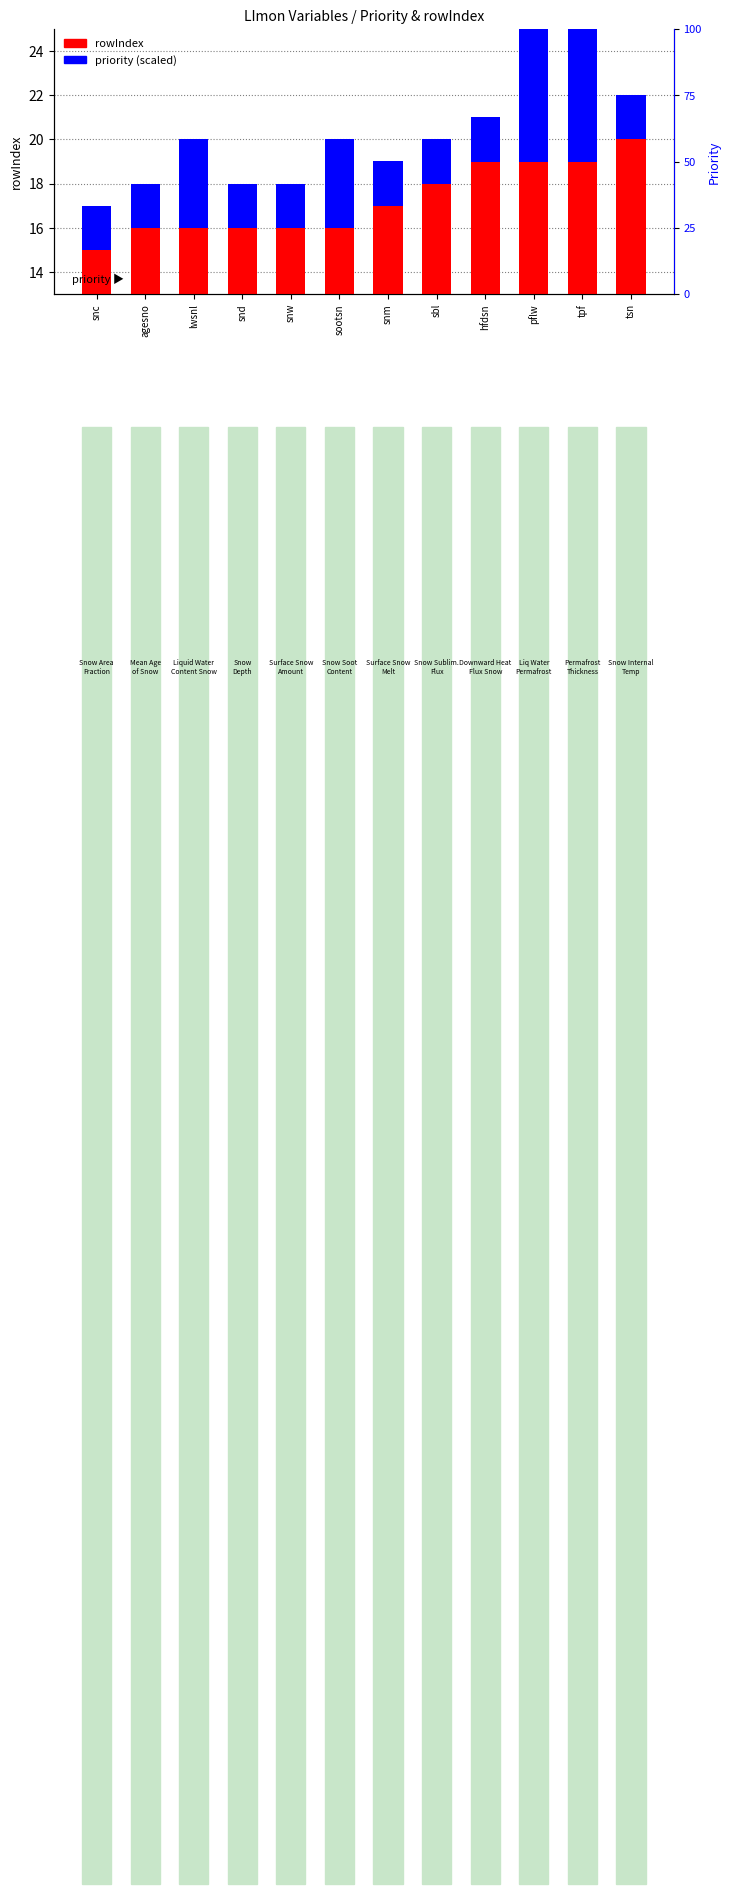

What is the difference between the rowIndex values at tsn and hfdsn?

1